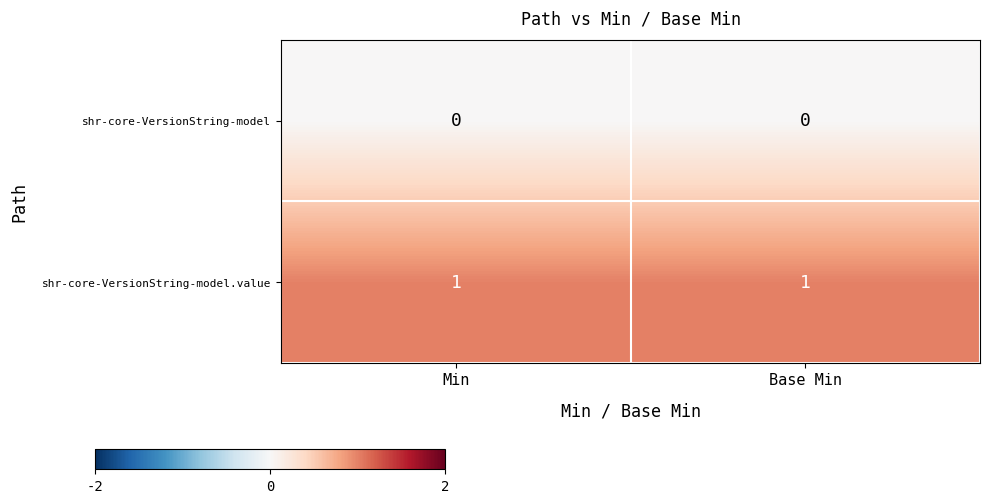

Reading left to right, what are all the values shown in this chart?

shr-core-VersionString-model: Min=0	Base Min=0
shr-core-VersionString-model.value: Min=1	Base Min=1